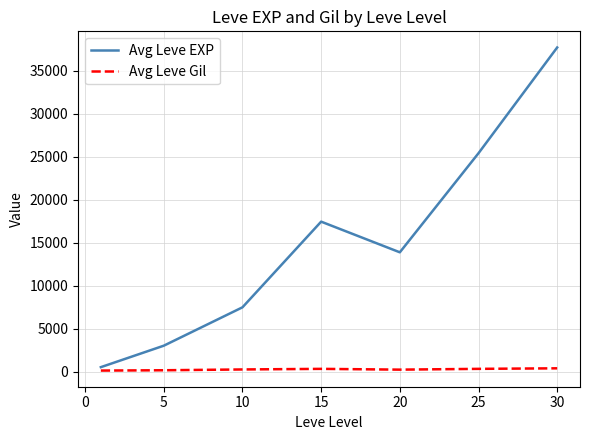

True or false: Avg Leve EXP and Avg Leve Gil cross at least once.

False